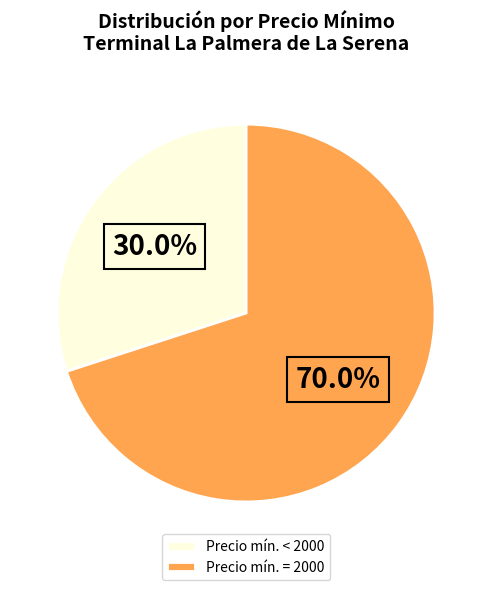

How much of the chart is everything except Precio mín. < 2000?

70.0%